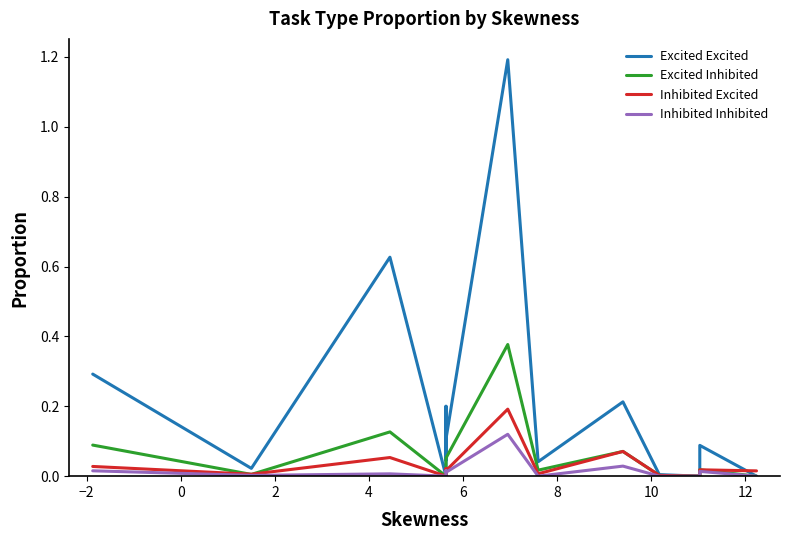

Which series has the largest total across all categories?

Excited Excited